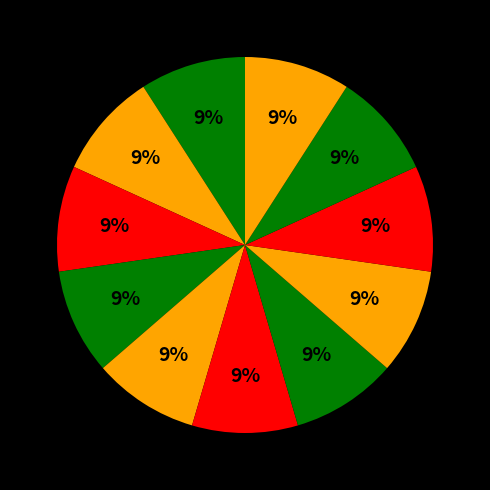

How many segments does this pie chart have?

11